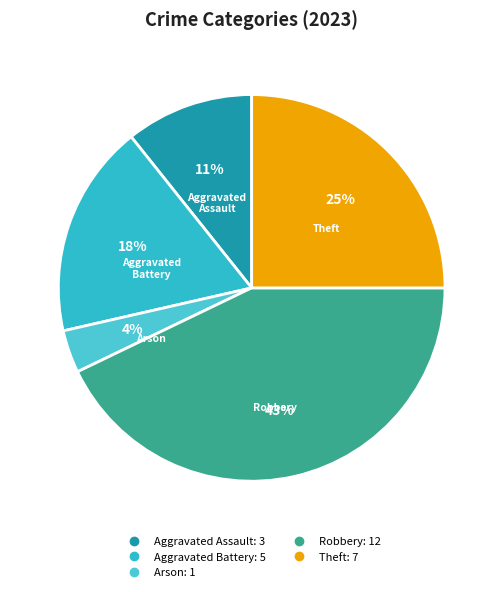

Which category has the biggest portion of the pie?

Robbery